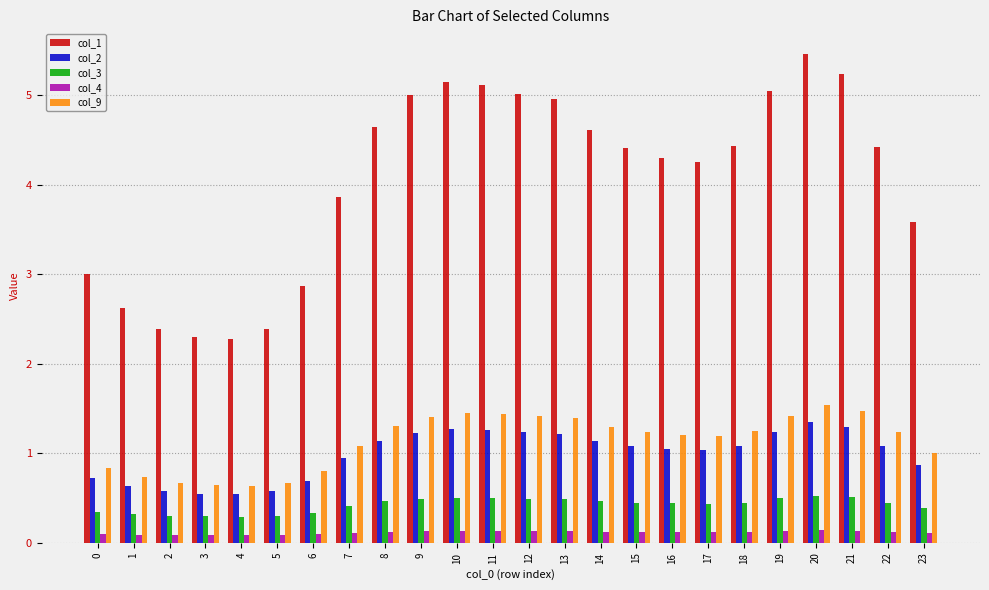

Which series has the largest range (max minus min)?

col_1